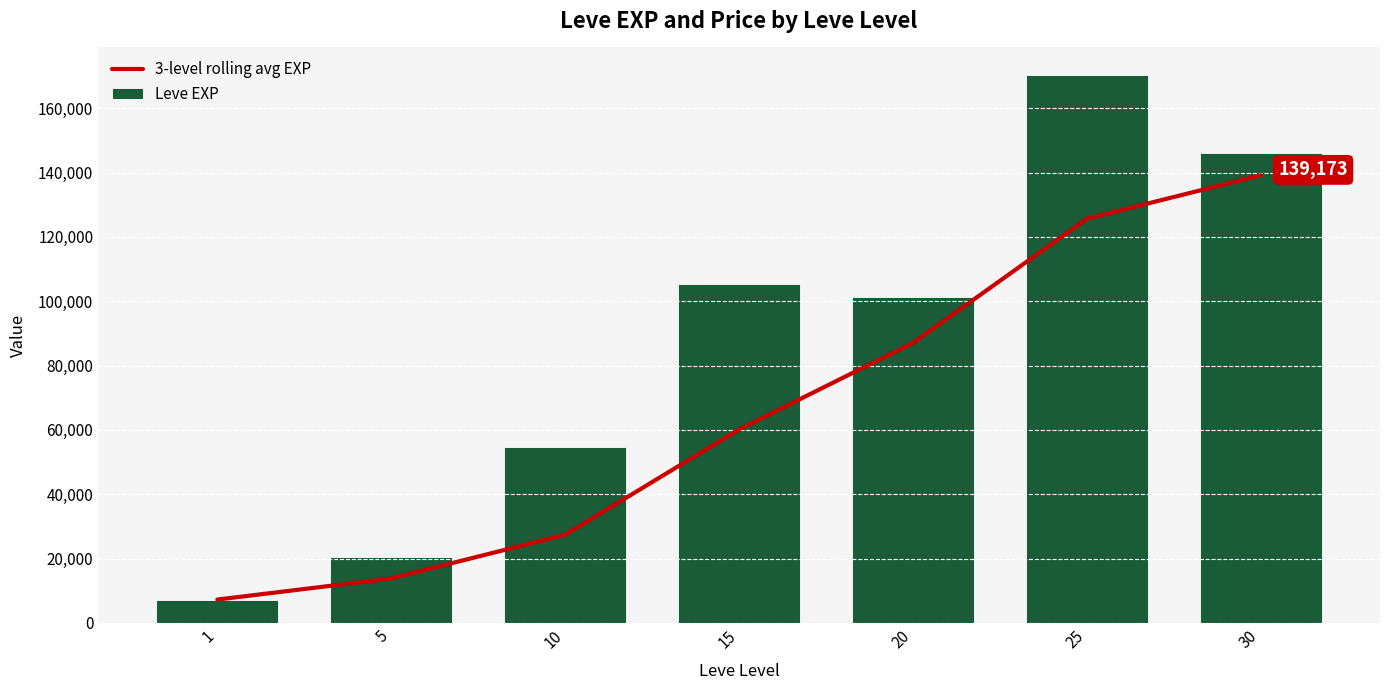

What is the difference between the second highest and minimum values in the Leve EXP series?

138690